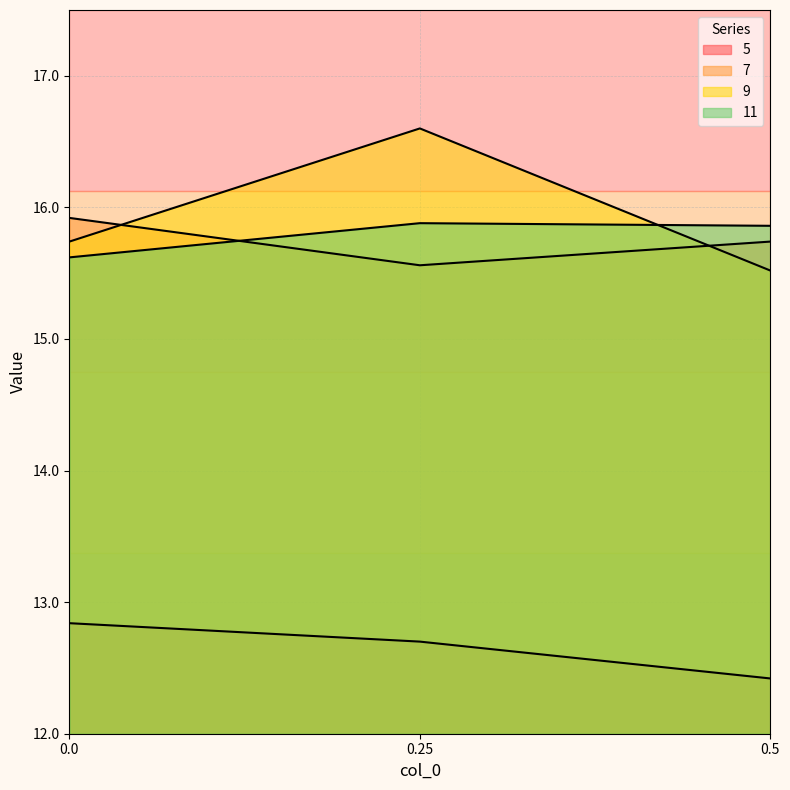

Which category has the highest value in the 9 series?

0.25